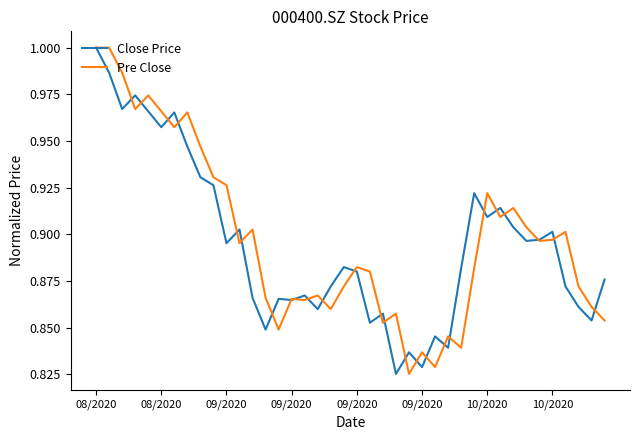

Does the chart have visible grid lines?

No